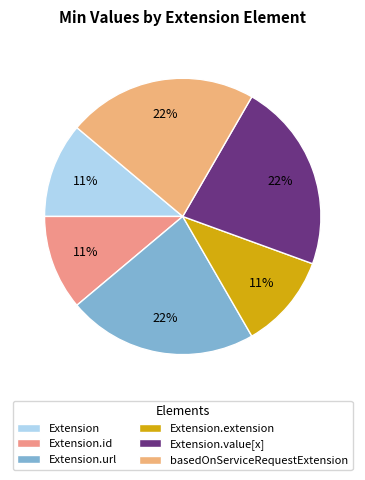

To the nearest percent, what is the combined percentage of Extension.id and basedOnServiceRequestExtension?

33%